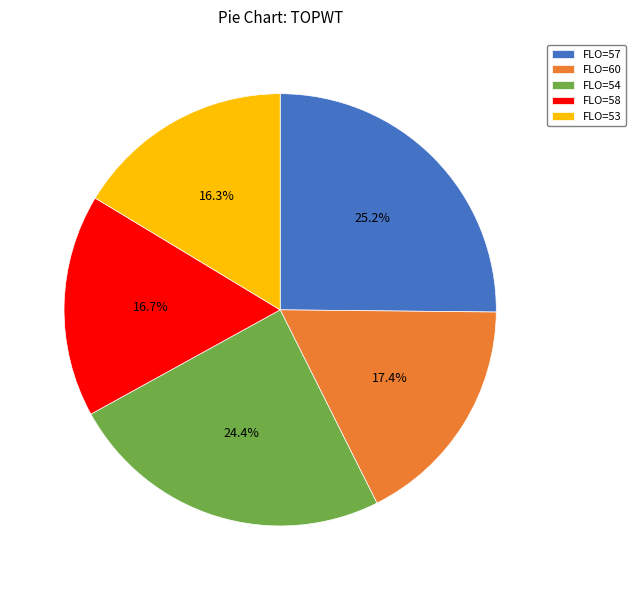

What is the largest slice in the pie chart?

FLO=57